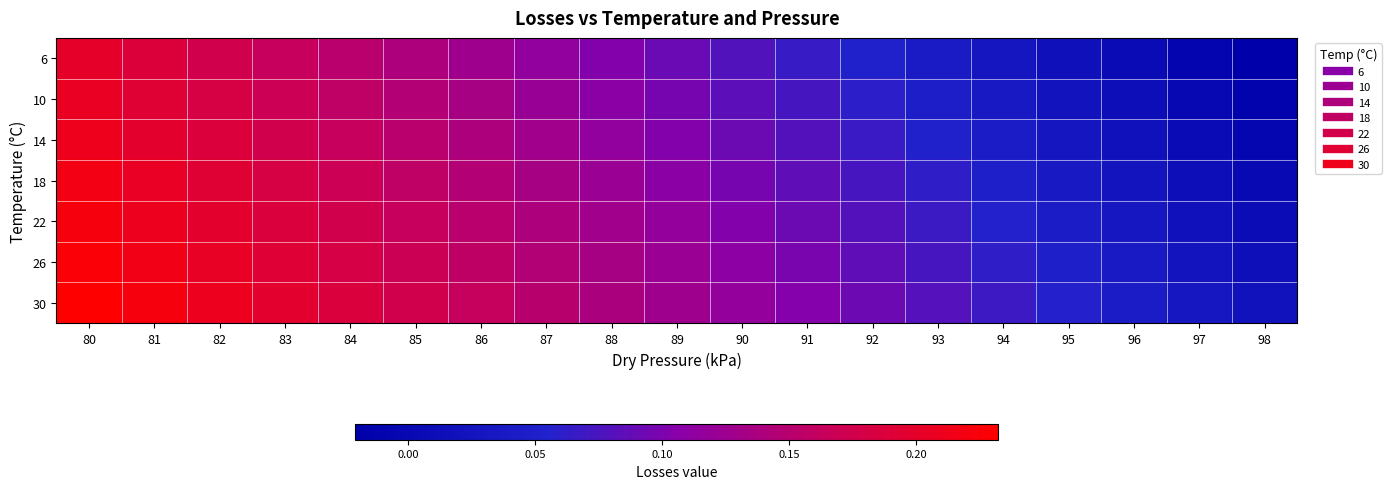

Which series has the largest total across all categories?

30